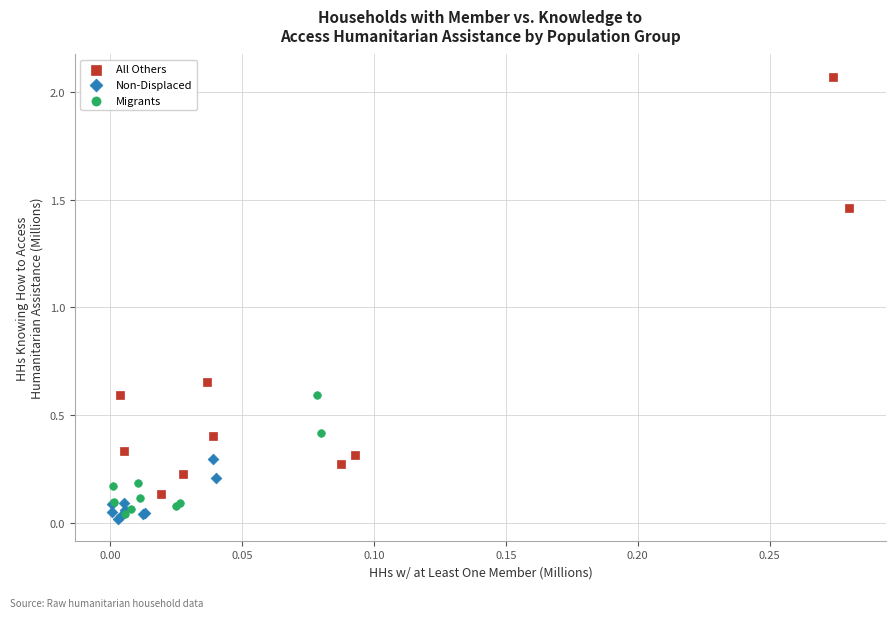

Which series reaches the maximum Y coordinate?

All Others